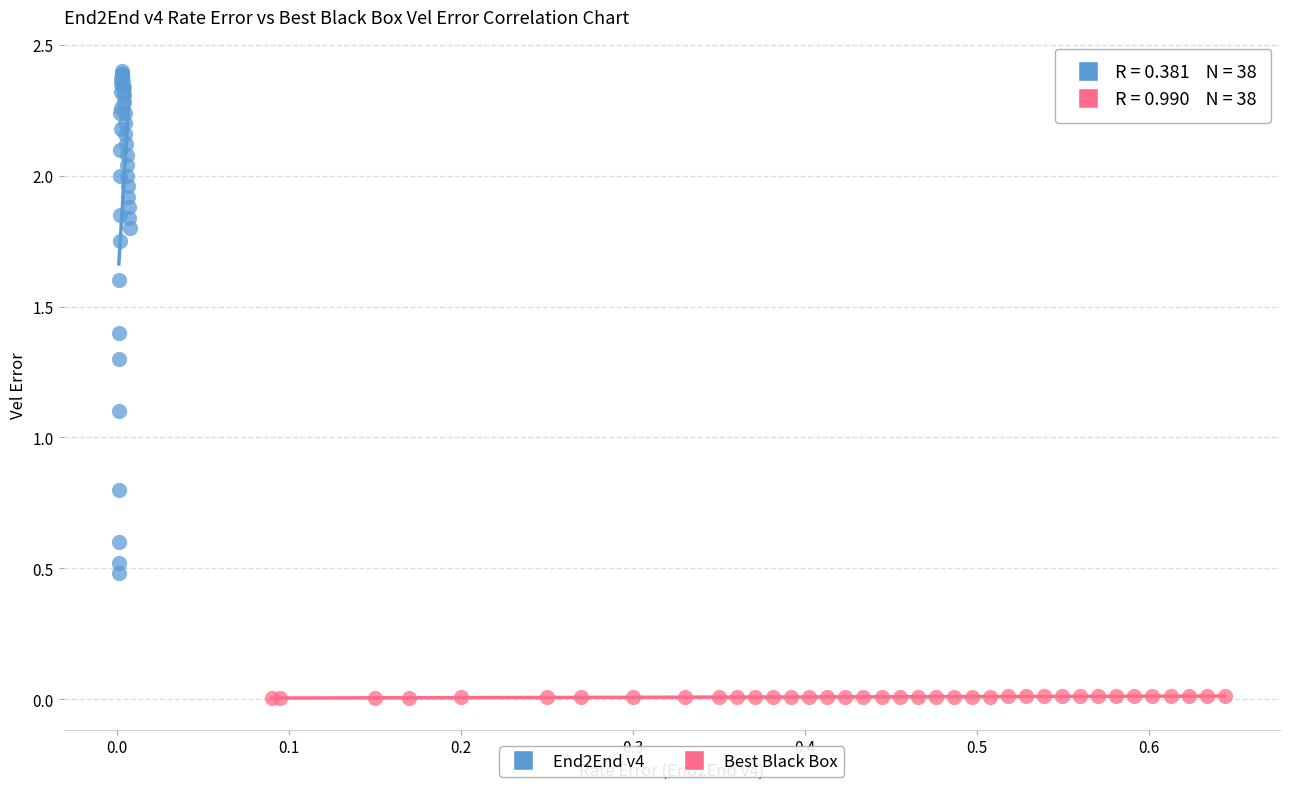

Which series contains the highest Y value?

End2End v4